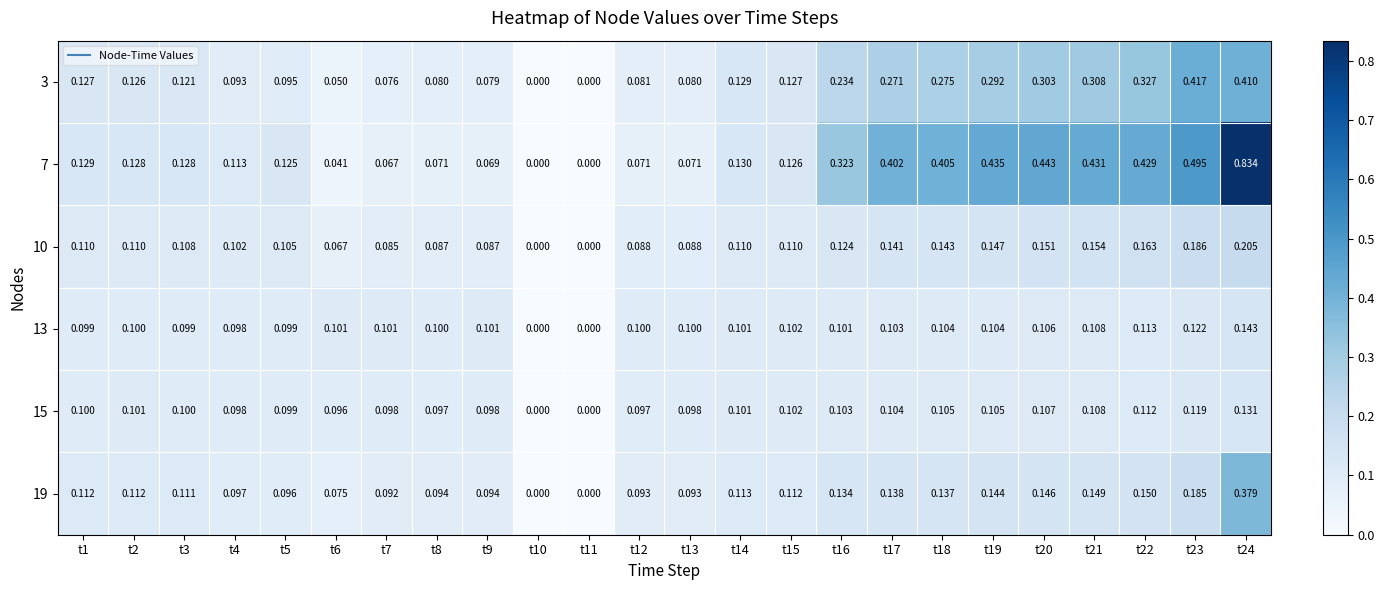

How many series are shown in this chart?

6